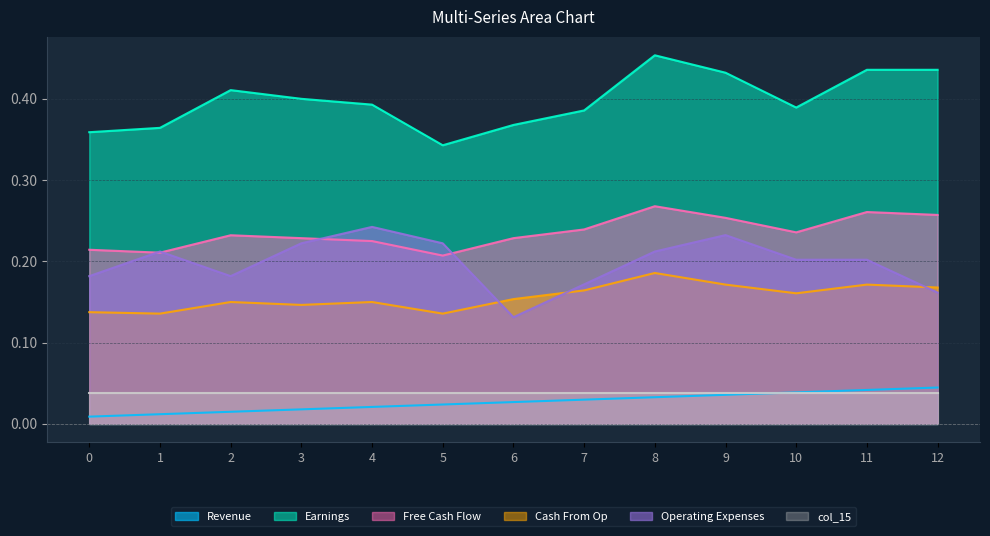

Which series changed the most between 2 and 9?

Operating Expenses